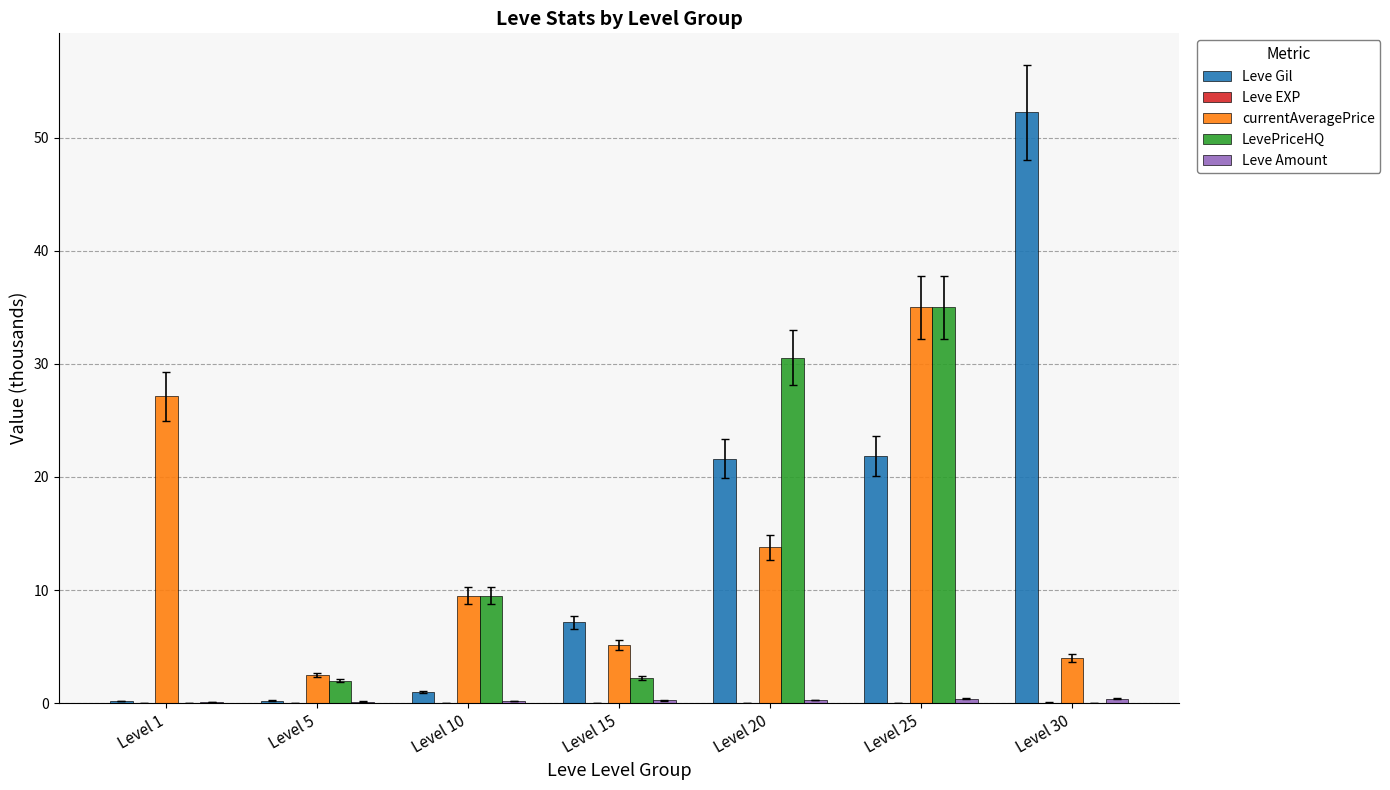

Is it true that LevePriceHQ equals 12.6 at Level 10?

False